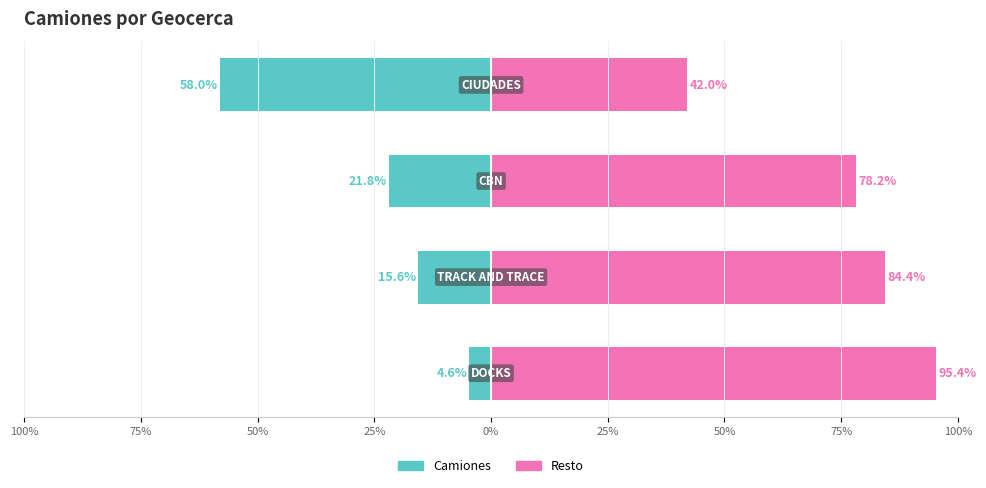

At how many categories does at least one series exceed 93?

1